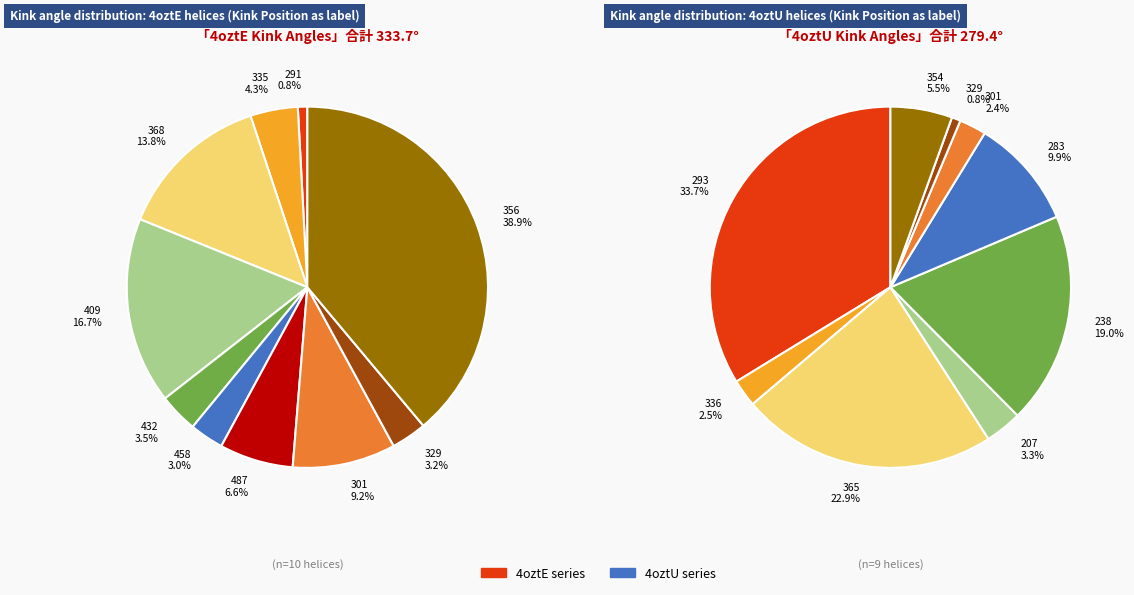

How many slices are in this pie chart?

19